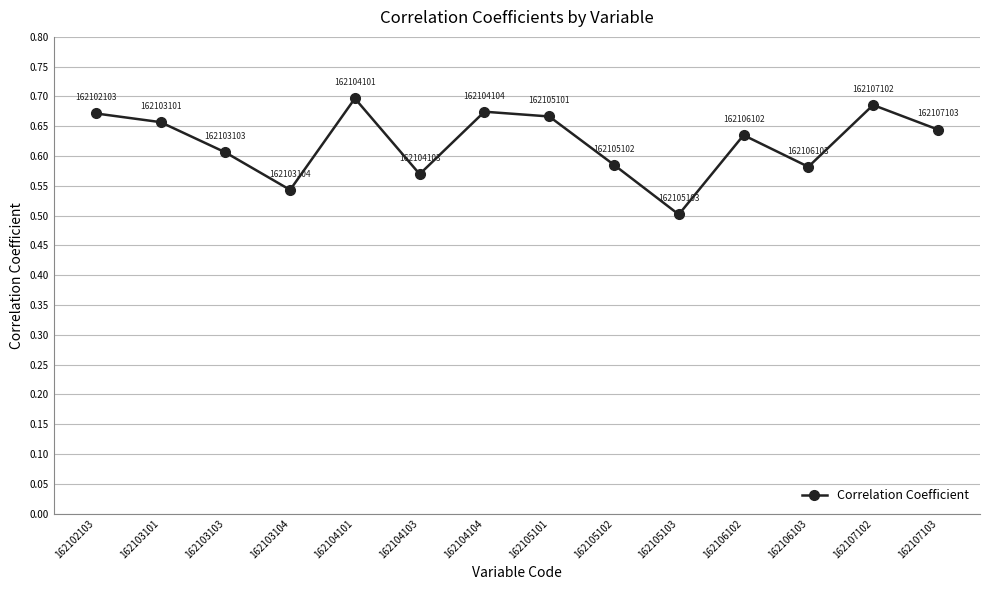

The chart shows a value of 0.7 at 162107102. True or false?

True